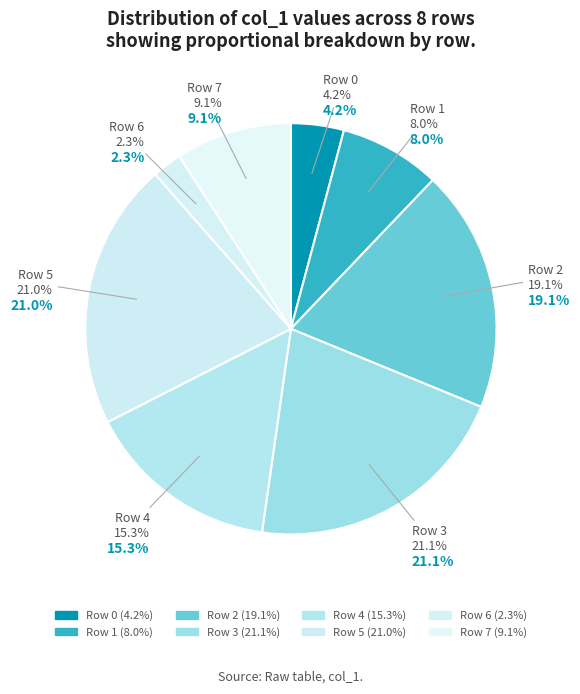

Rank the categories by value from lowest to highest.

Row 6, Row 0, Row 1, Row 7, Row 4, Row 2, Row 5, Row 3